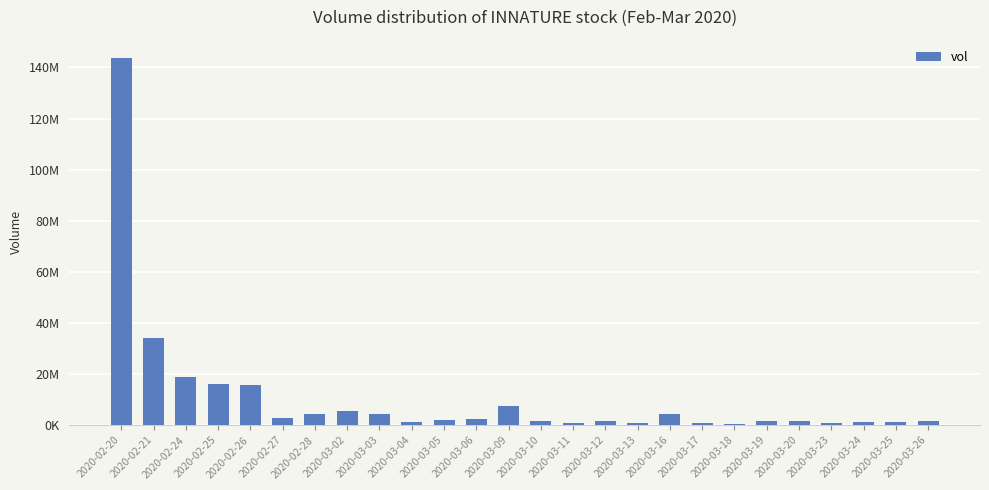

The value at 2020-02-26 is 15569500. True or false?

True